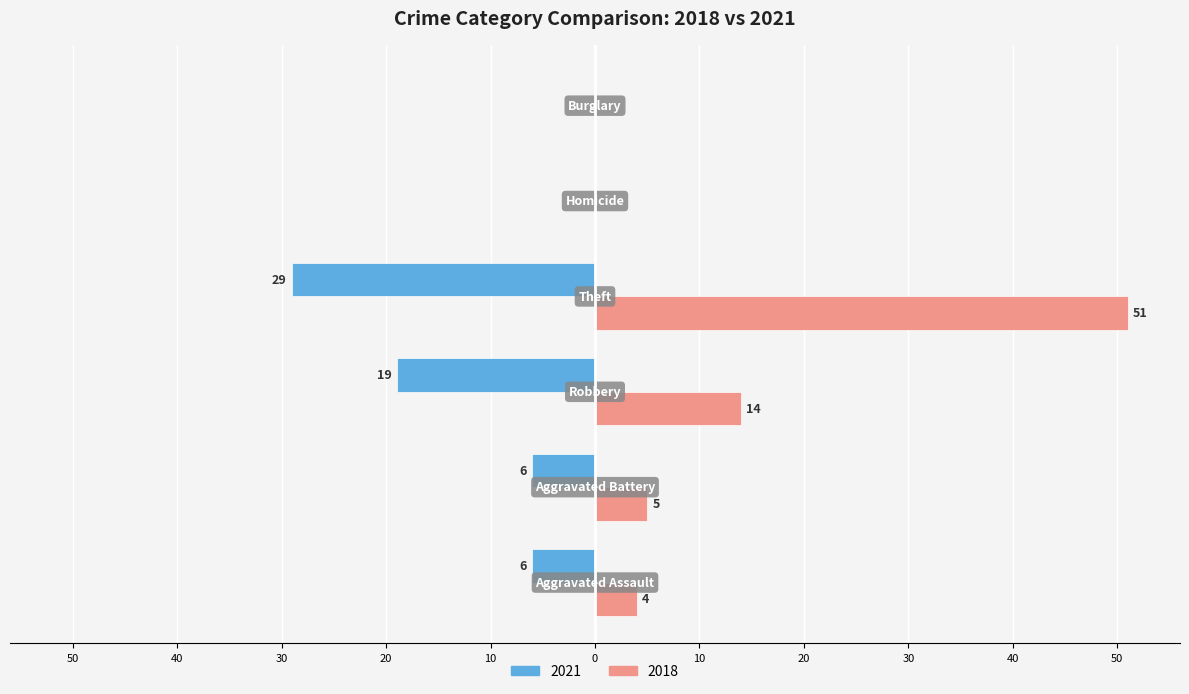

What is the label of the 1st bar from the right?

Burglary